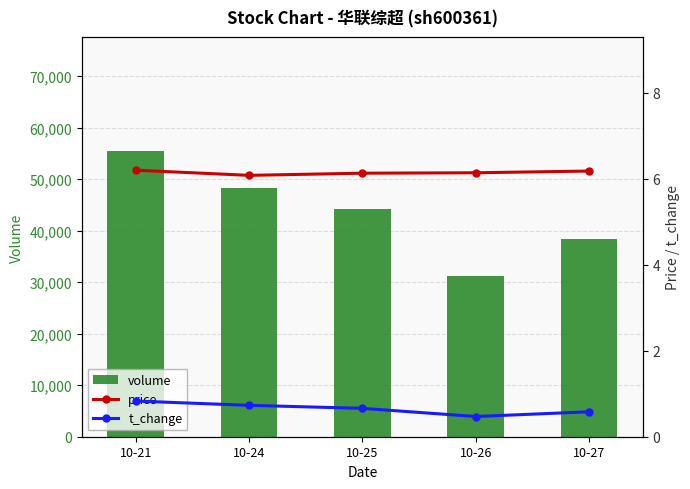

Is it true that price equals 6.2 at 10-27?

True